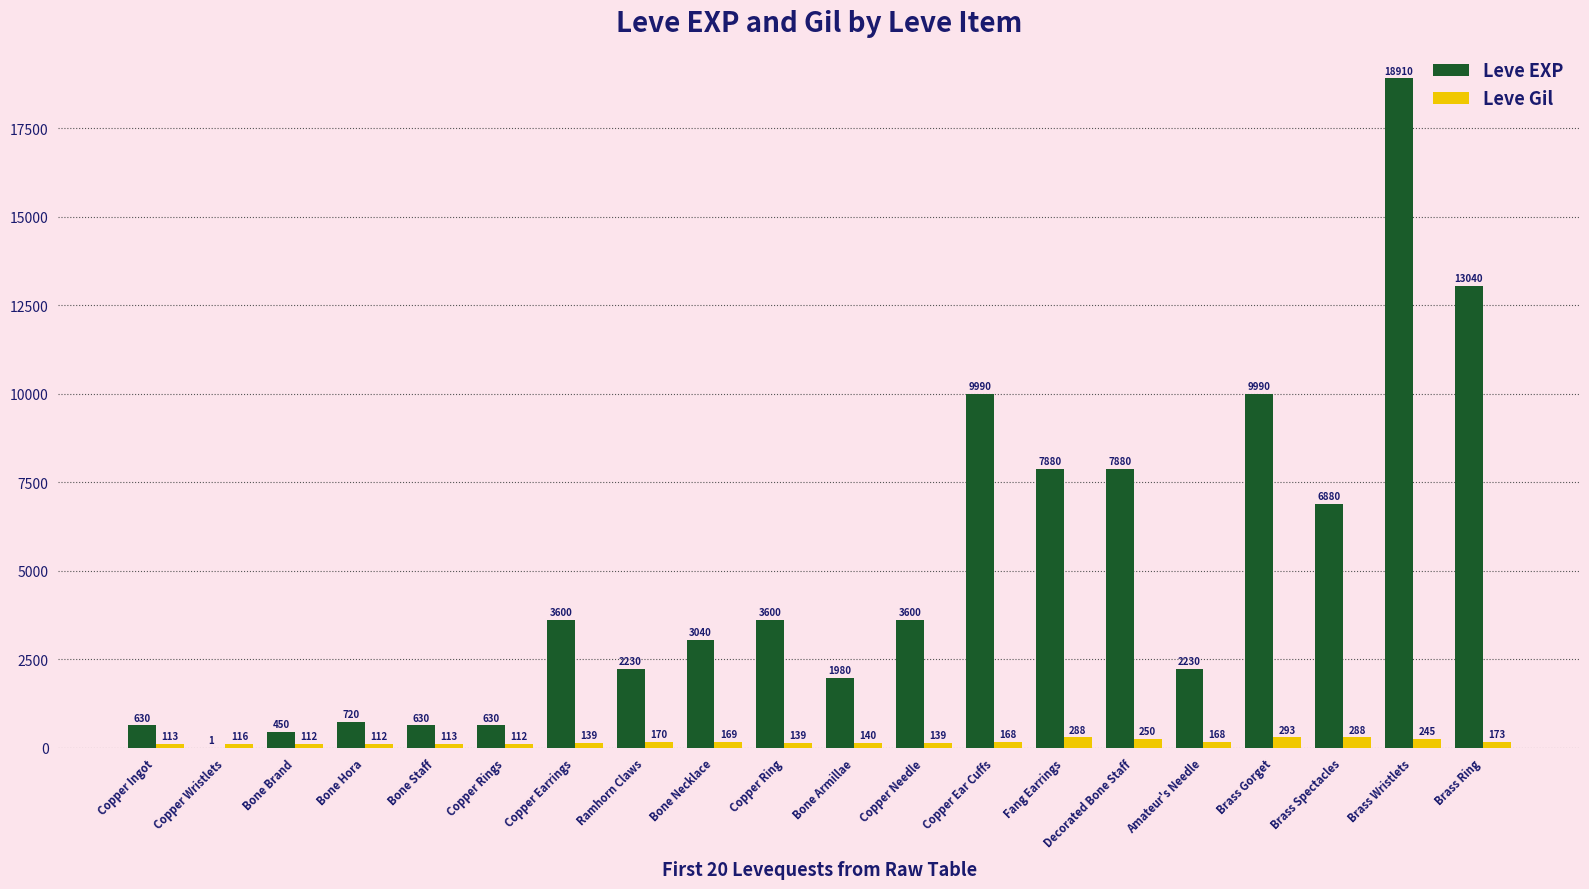

Count the number of data series in this chart.

2